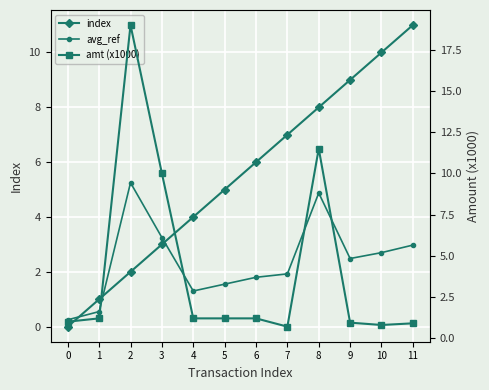

Count the number of categories in the chart.

12